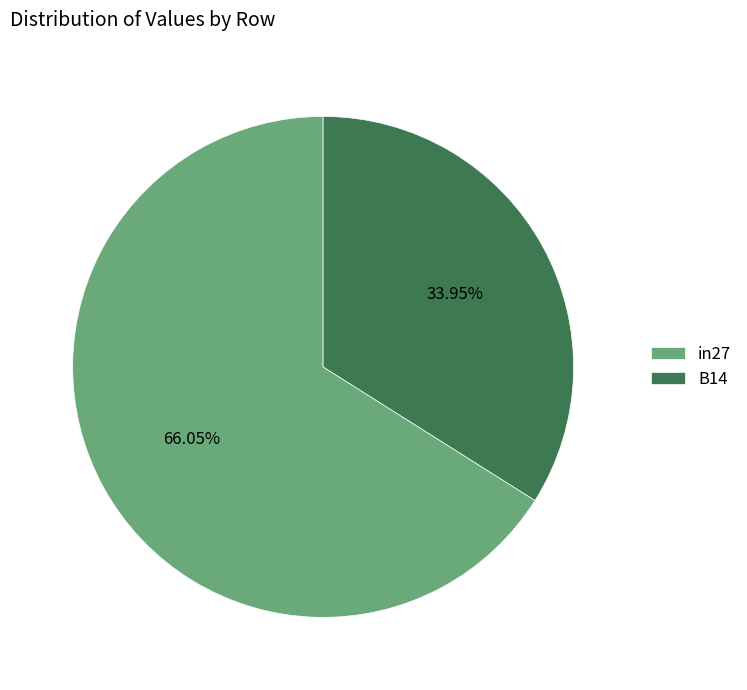

Combined, do in27 and B14 account for over 50%?

Yes